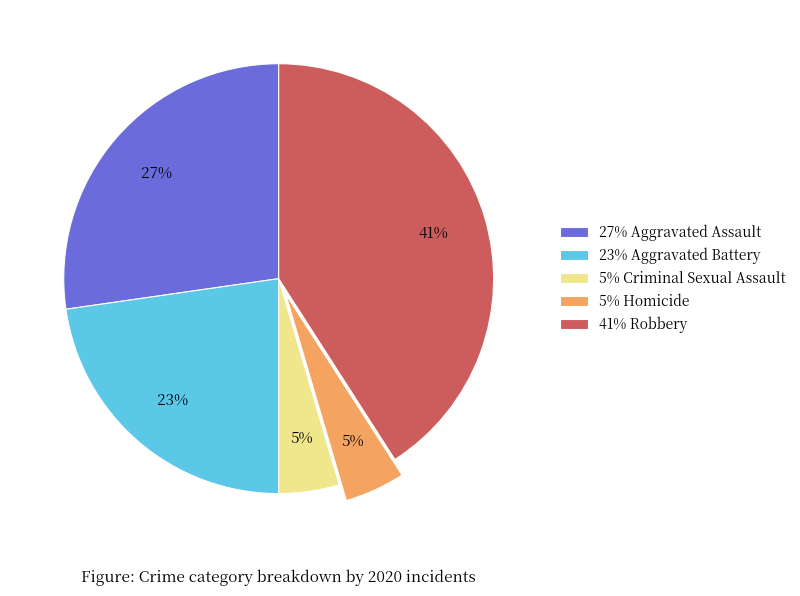

To the nearest percent, what is the average slice percentage?

20%